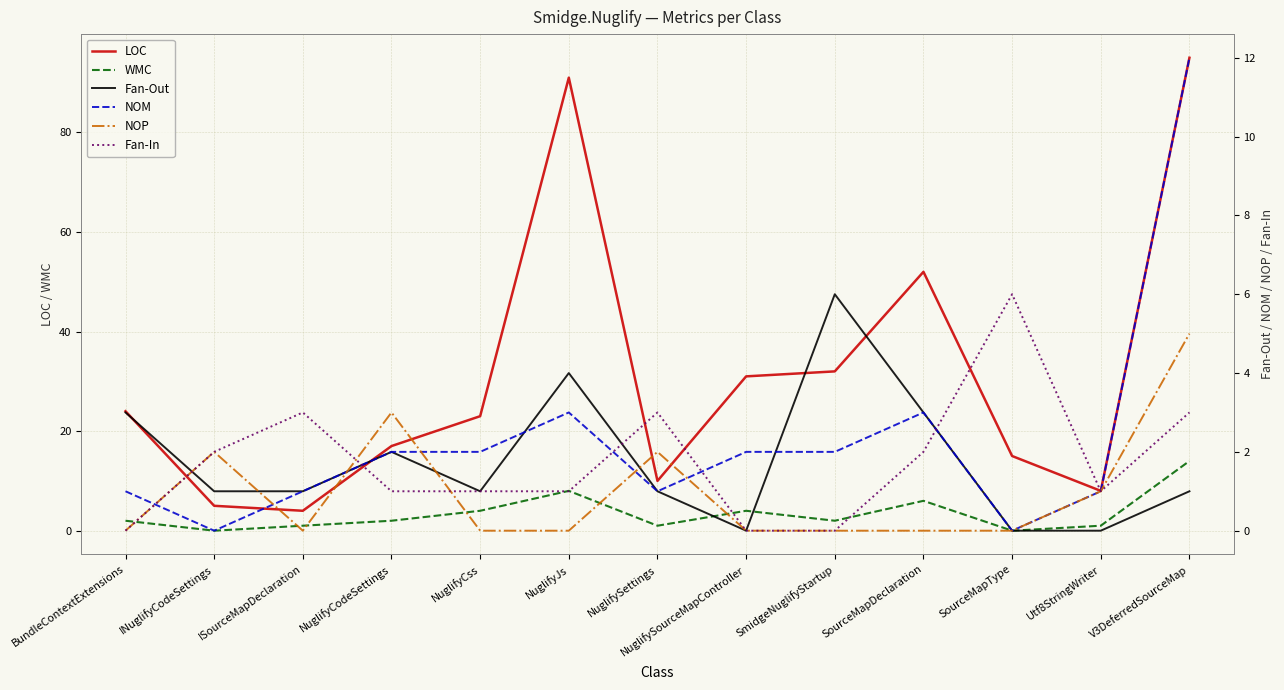

Which series changed the most between NuglifySettings and NuglifySourceMapController?

LOC